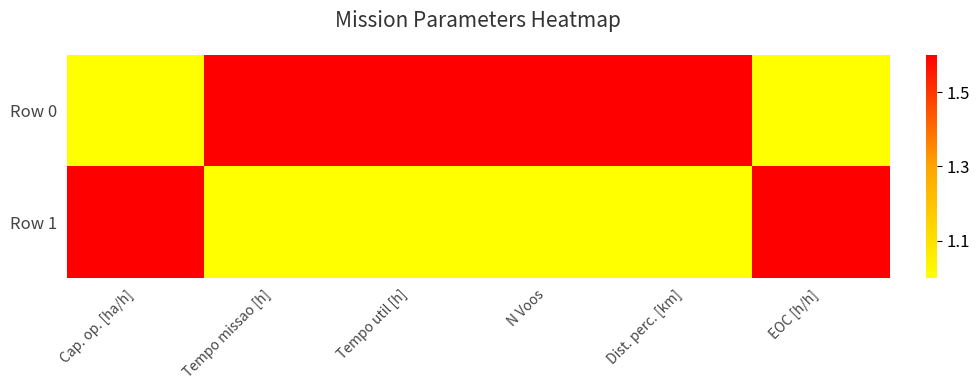

What is the minimum value shown in the chart?

1.0